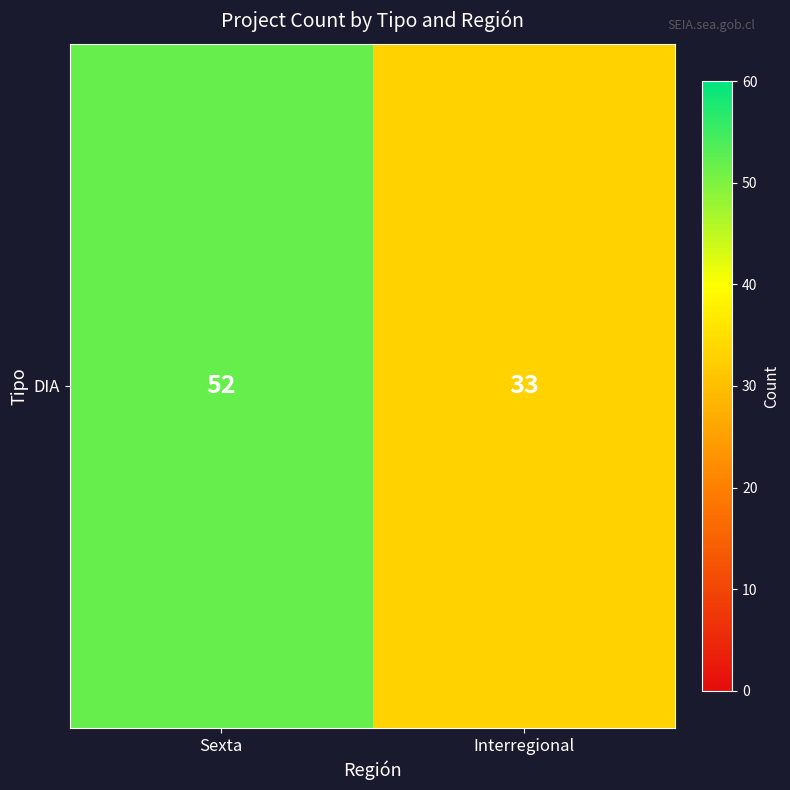

What is the average value?

42